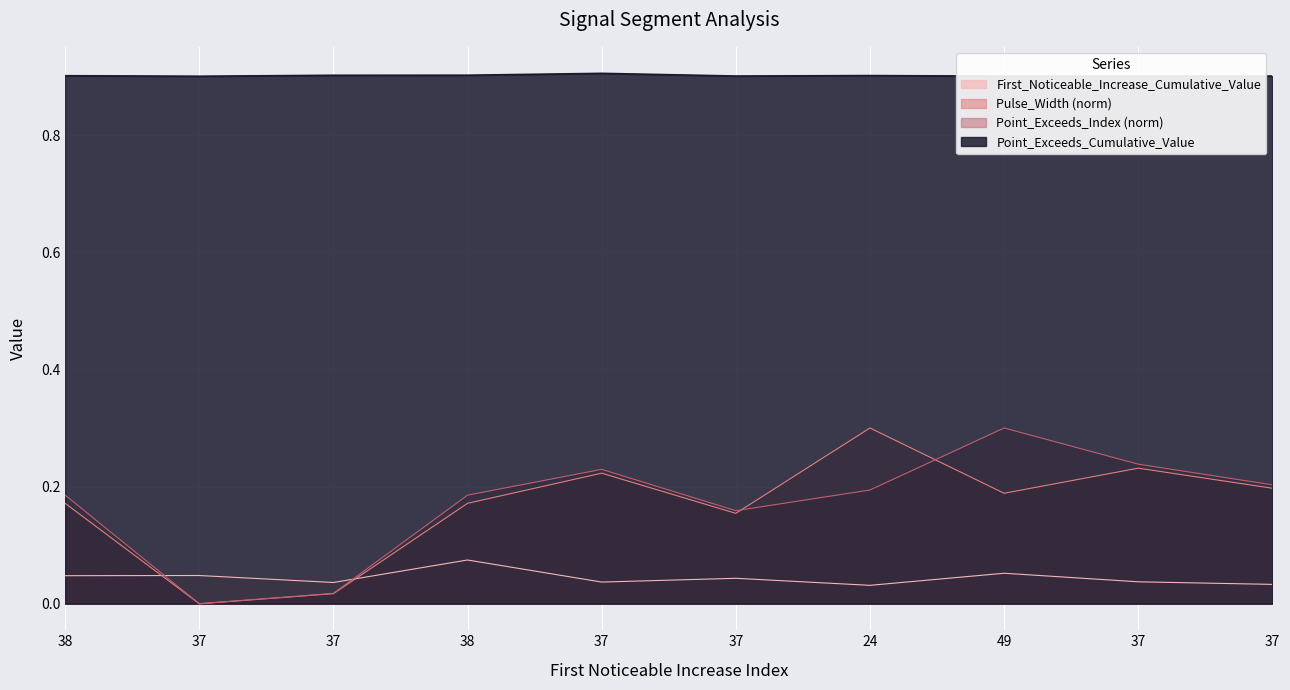

At which category does Point_Exceeds_Cumulative_Value reach its first local valley?

37